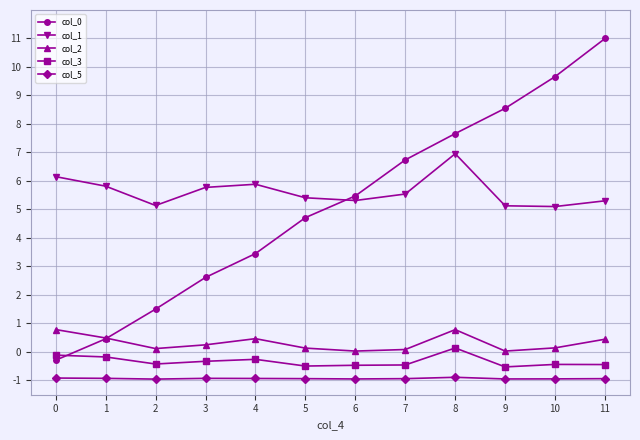

True or false: col_0 has more than 2 points higher than both neighbors.

False